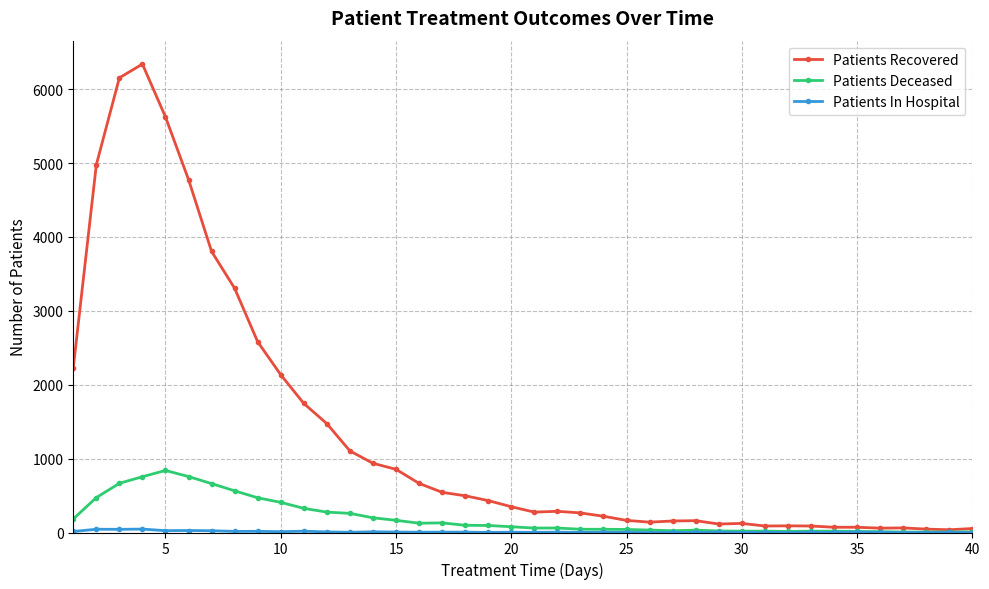

Count the number of categories in the chart.

40